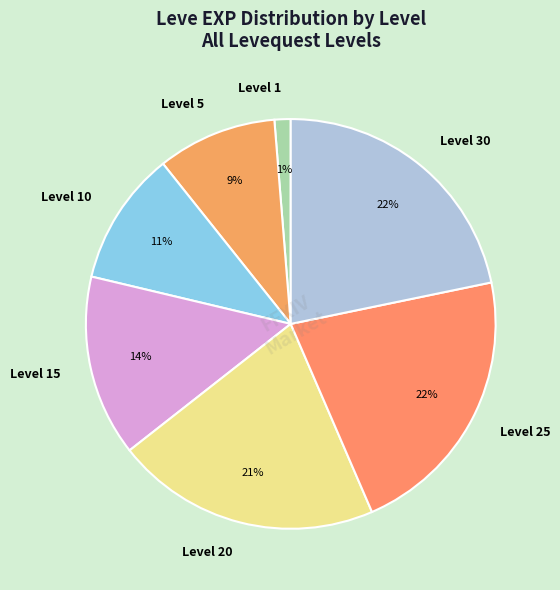

Count the number of slices in the pie.

7